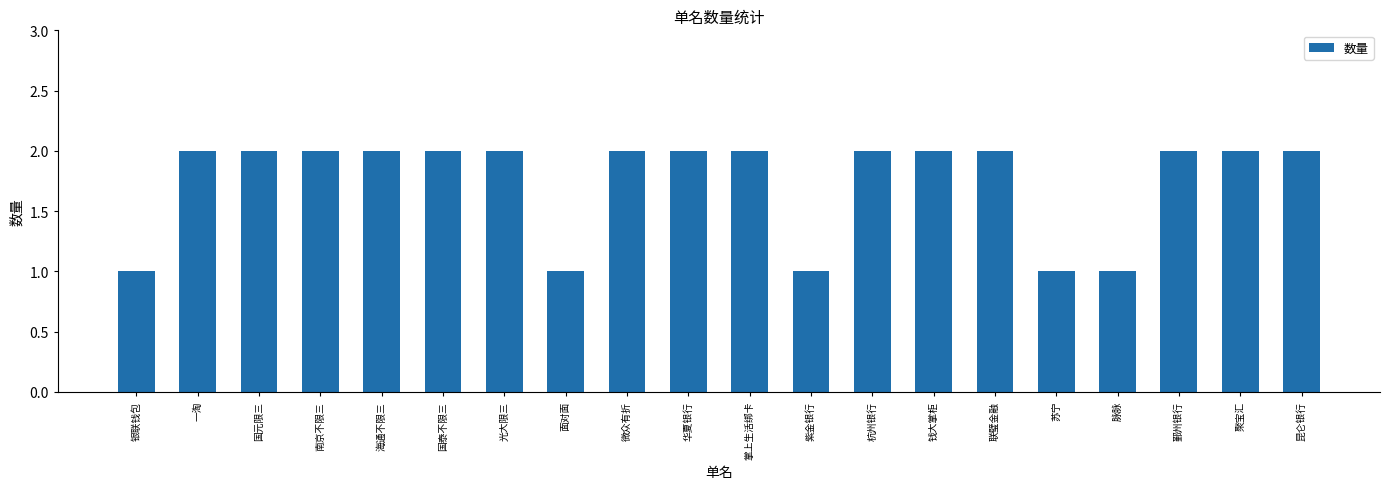

What position from the left is 鄞州银行?

18